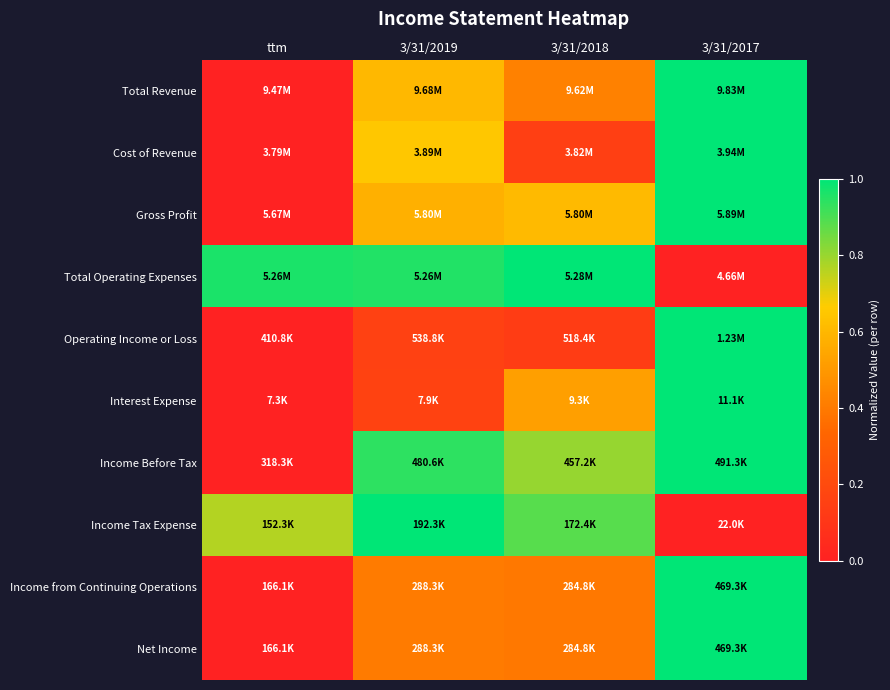

What is the total value across all series at ttm?

1.7